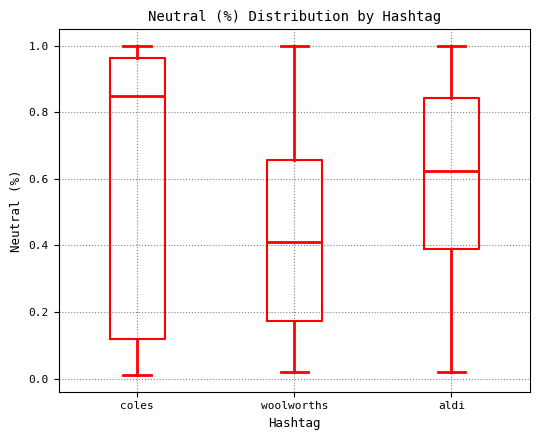

Where does the upper whisker of the box for woolworths end on the y-axis? The values are not printed on the chart, so give them approximately, as read against the axis.

1.00